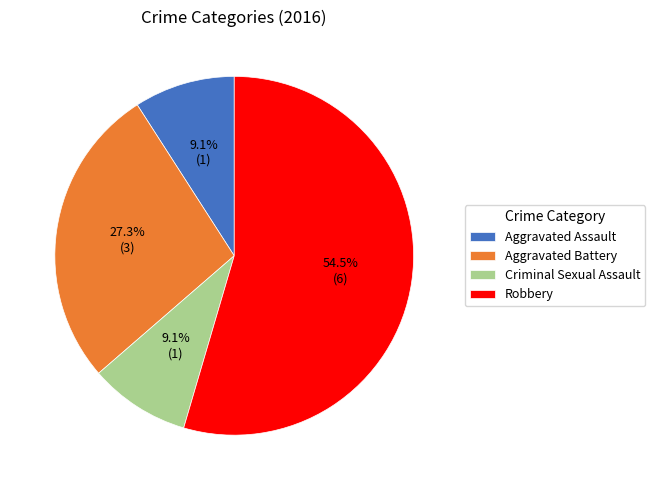

To the nearest percent, what is the difference between the Aggravated Battery and Aggravated Assault slice percentages?

18%